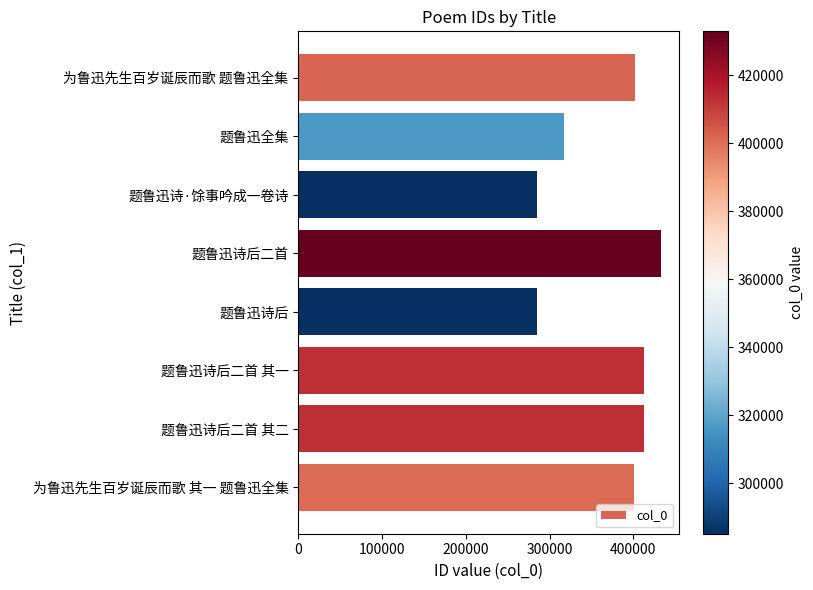

What is the smallest value displayed?

285206